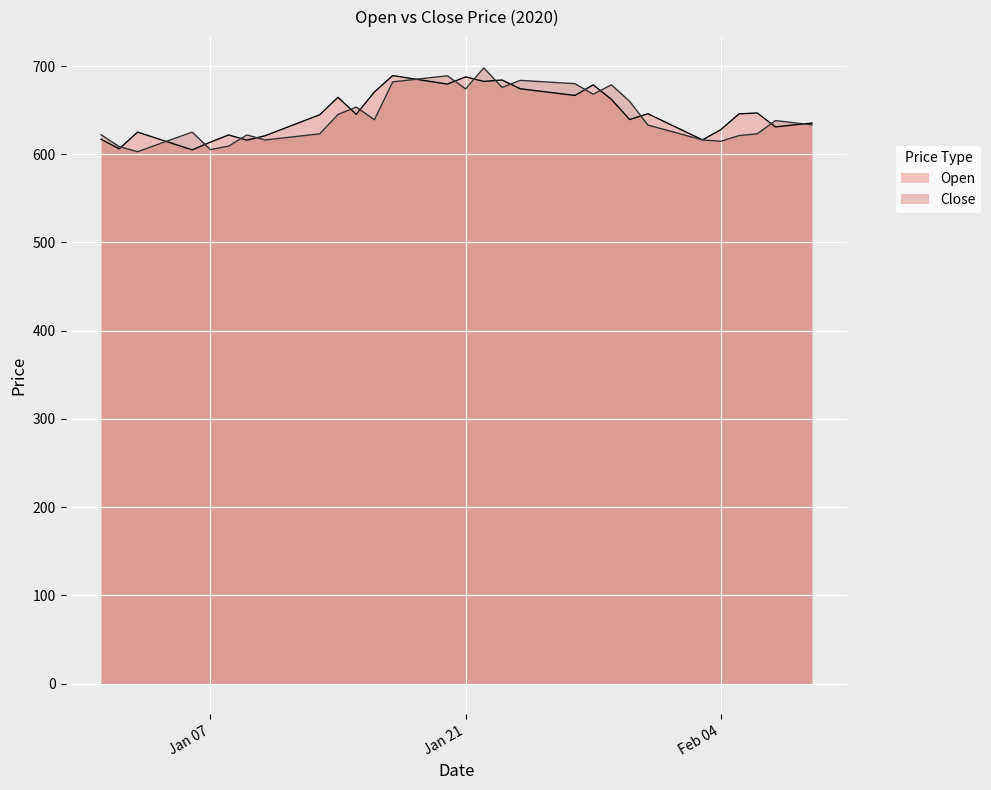

How many lines are shown in the chart?

2